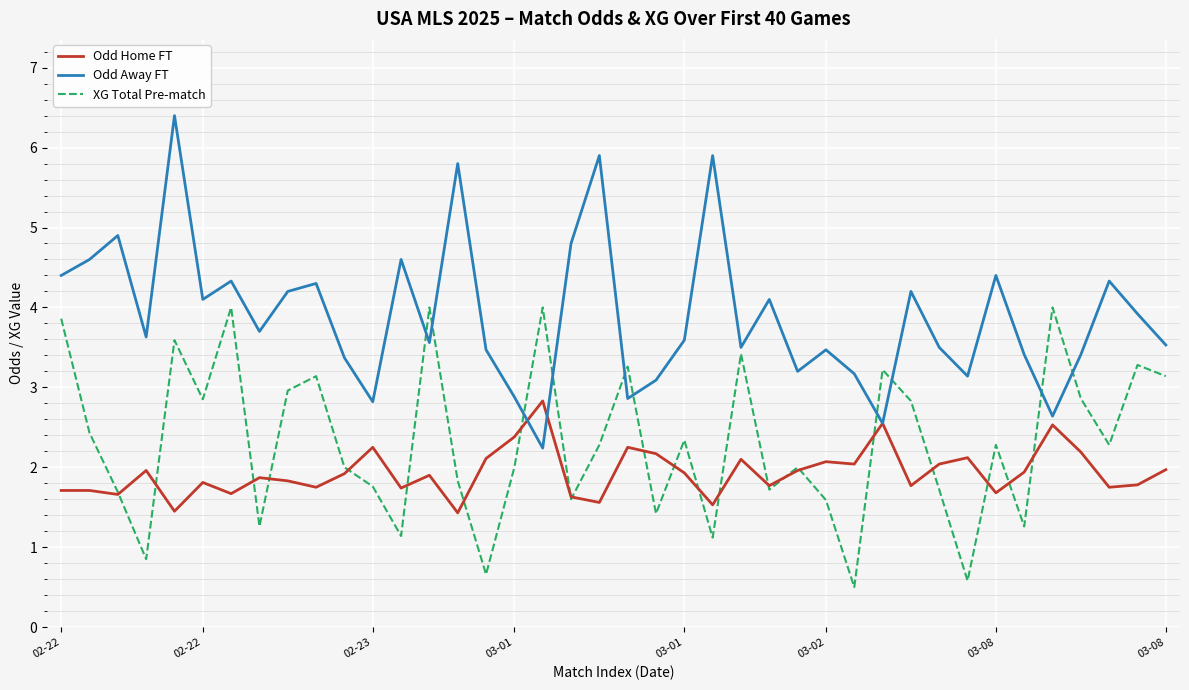

What is the minimum value for Odd Home FT?

1.4